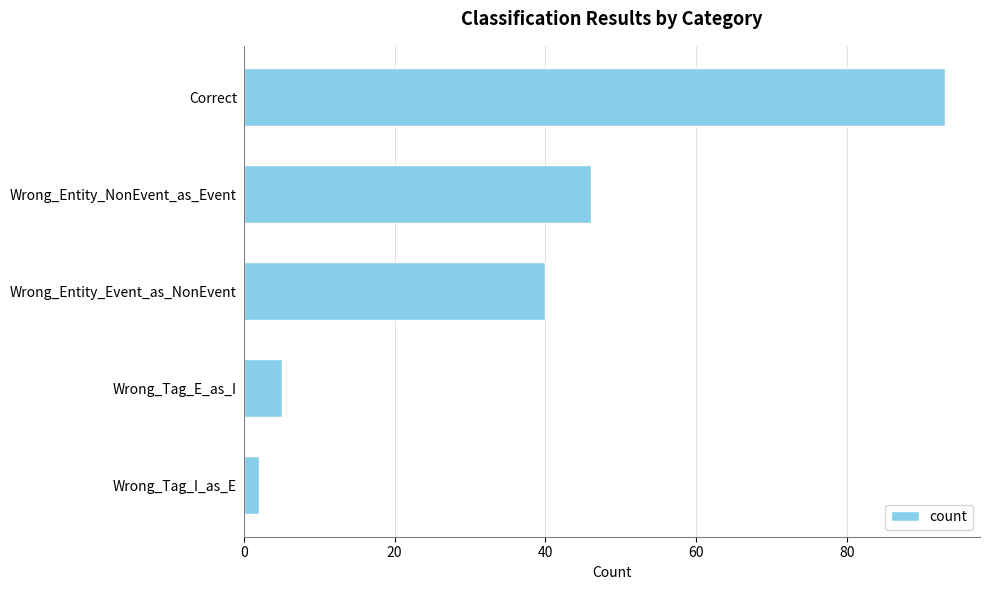

How many values are below 40?

2